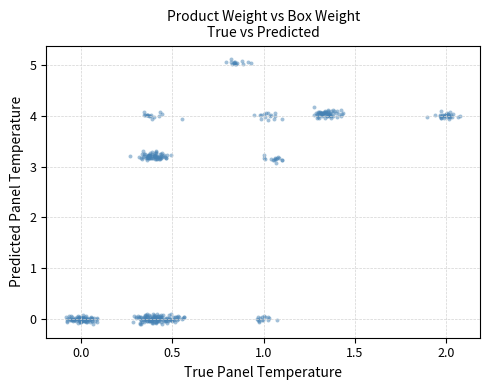

What is the range of X values (max minus min)?

2.2